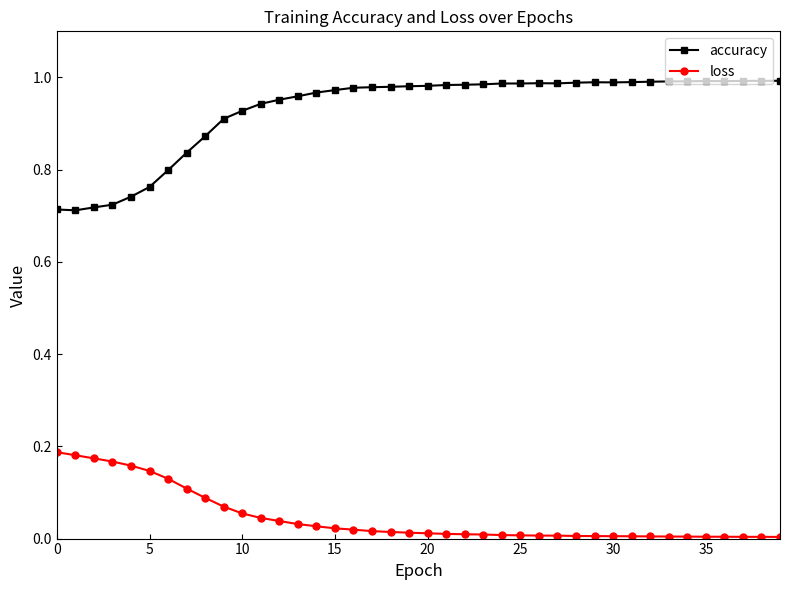

Which series has the largest total across all categories?

accuracy